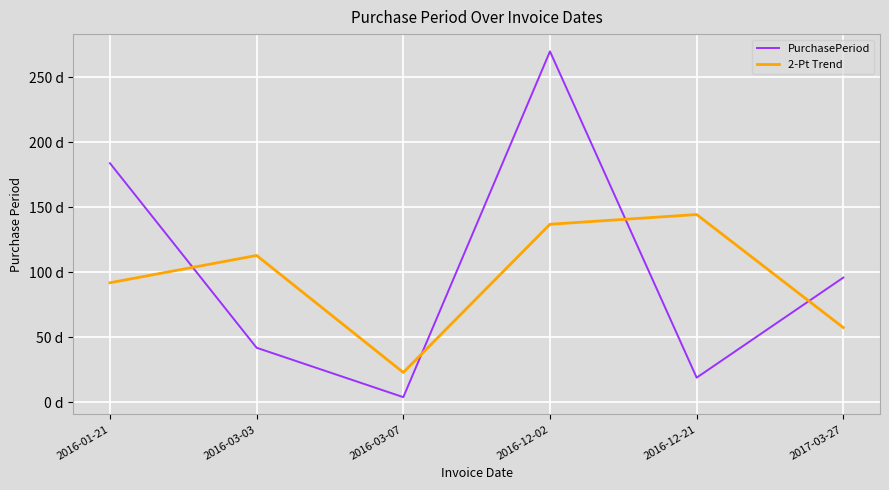

What are all the series names shown in the legend?

PurchasePeriod, 2-Pt Trend